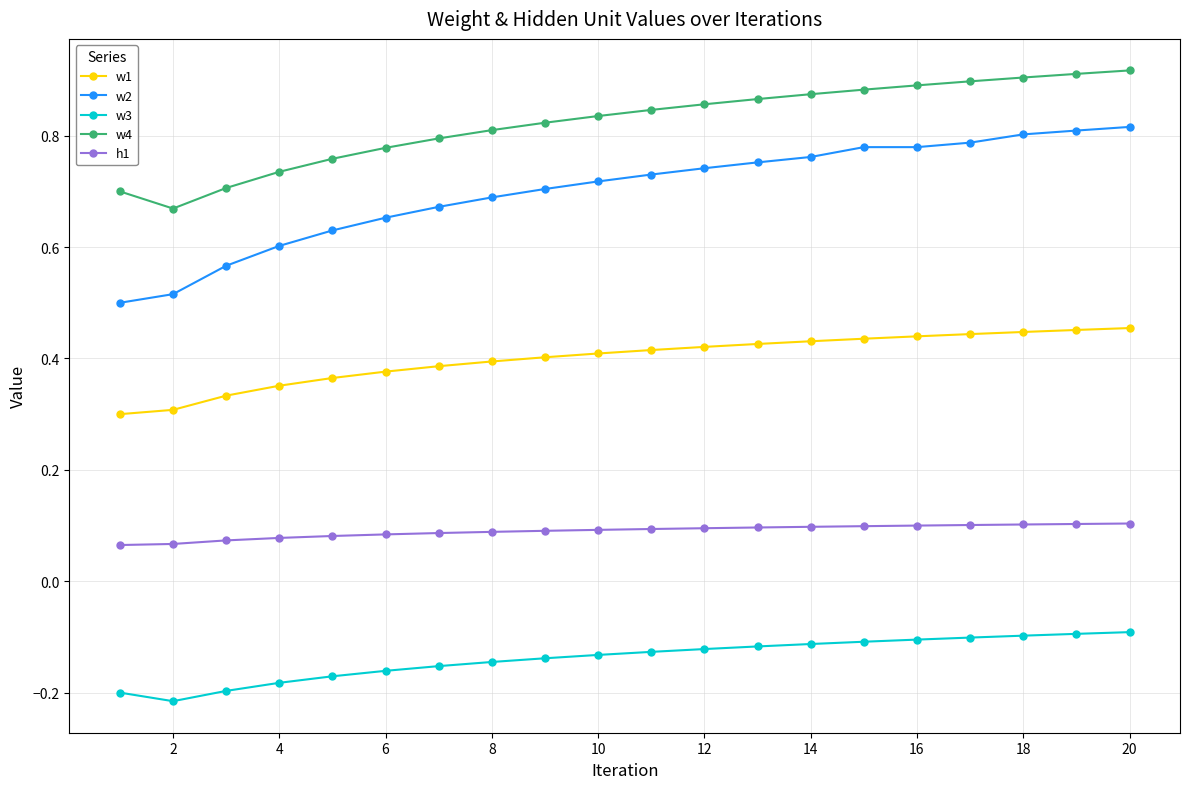

List the series in order of their peak value, lowest first.

w3, h1, w1, w2, w4